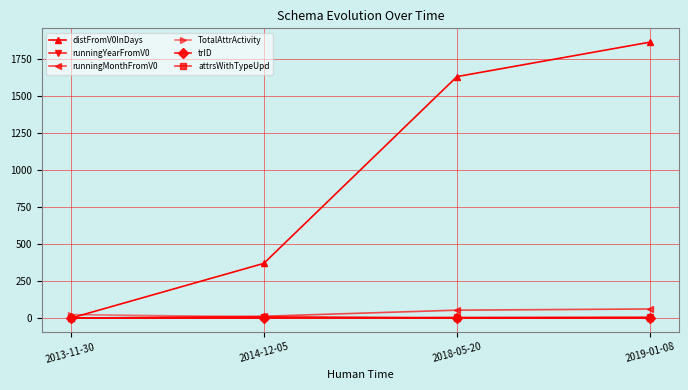

How many categories are shown in the chart?

4